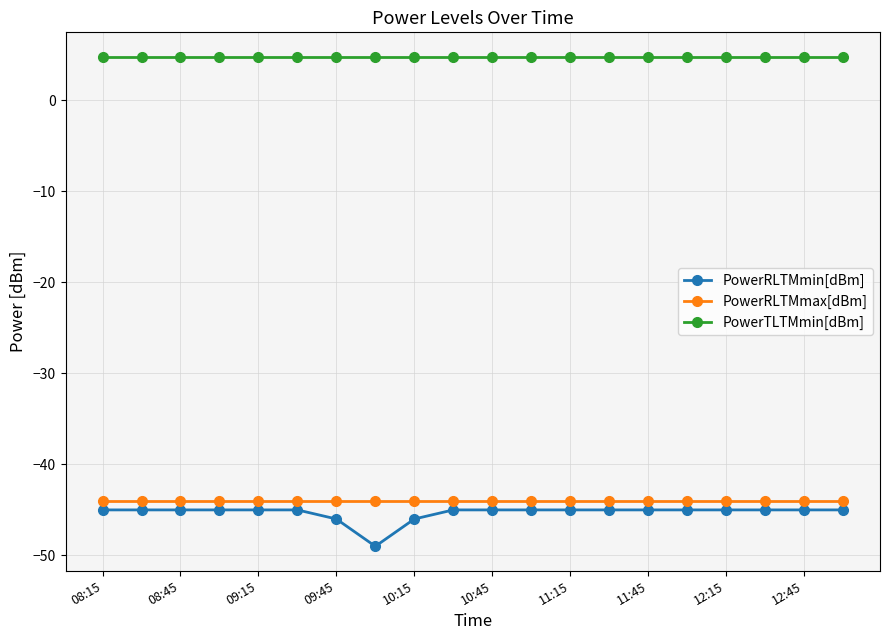

Rank the series by their maximum value, from highest to lowest.

PowerTLTMmin[dBm], PowerRLTMmax[dBm], PowerRLTMmin[dBm]